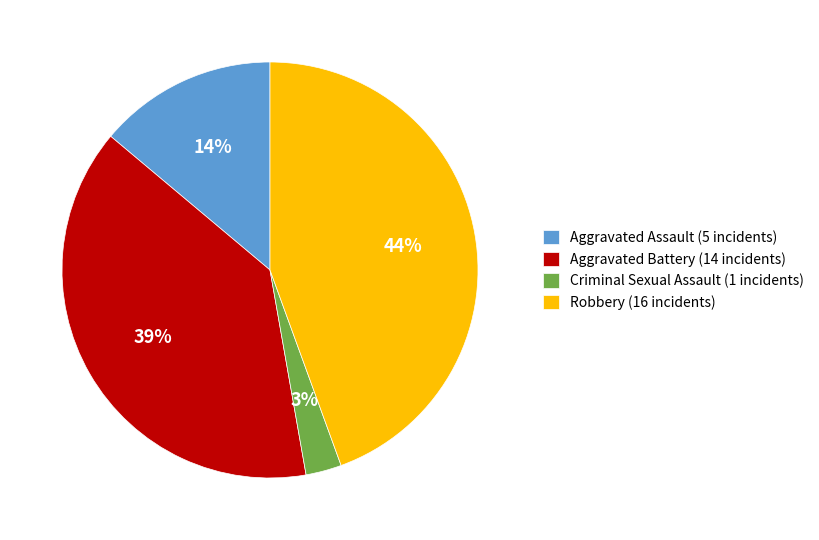

Rank the categories by value from highest to lowest.

Robbery, Aggravated Battery, Aggravated Assault, Criminal Sexual Assault